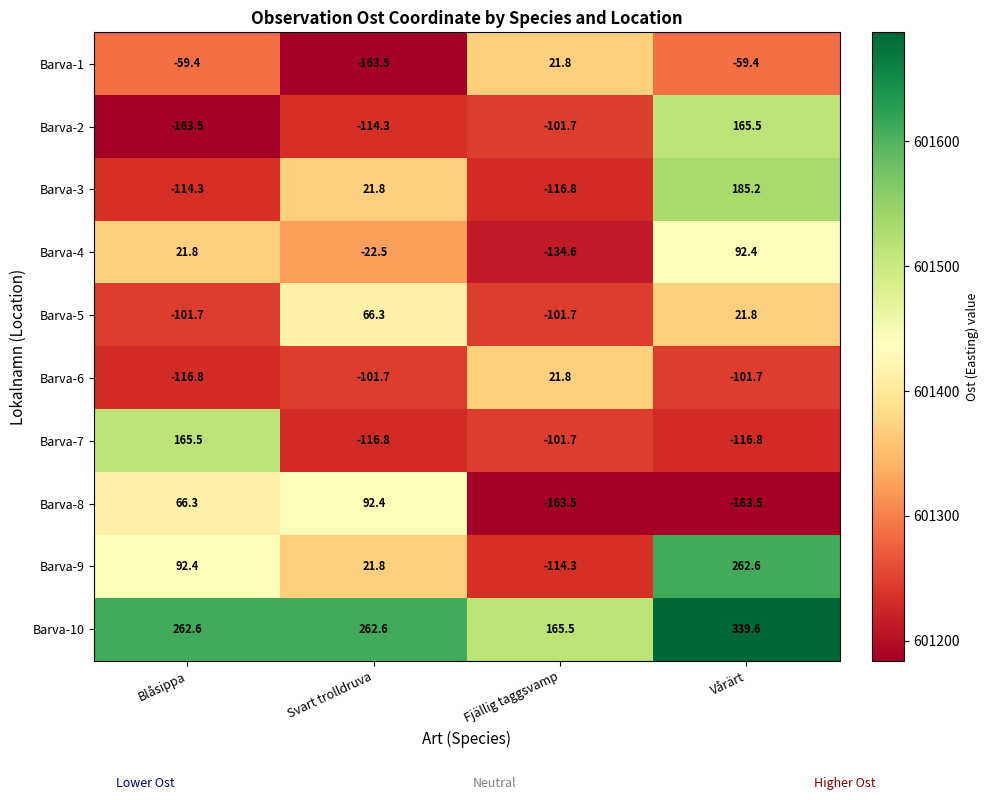

Where is Barva-4 nearest to the value -21?

Svart trolldruva